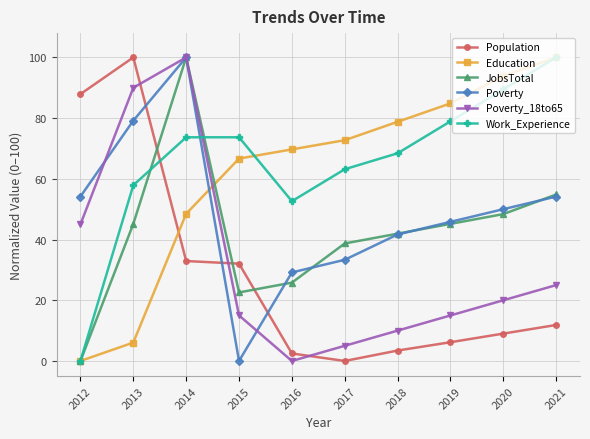

What is the difference between the second highest and second lowest values in the Poverty series?

50.0